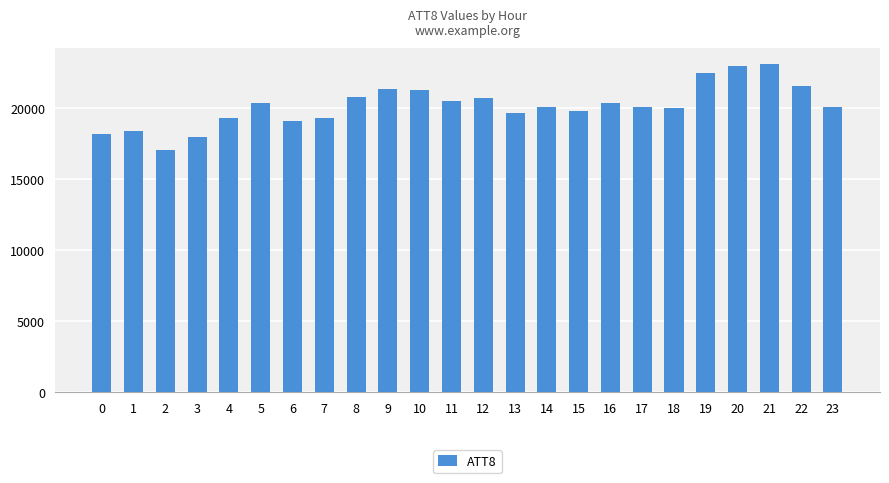

Reading left to right, what are all the values shown in this chart?

18200	18400	17100	18000	19300	20400	19100	19300	20800	21400	21300	20500	20700	19700	20100	19800	20400	20100	20000	22500	23000	23100	21600	20100